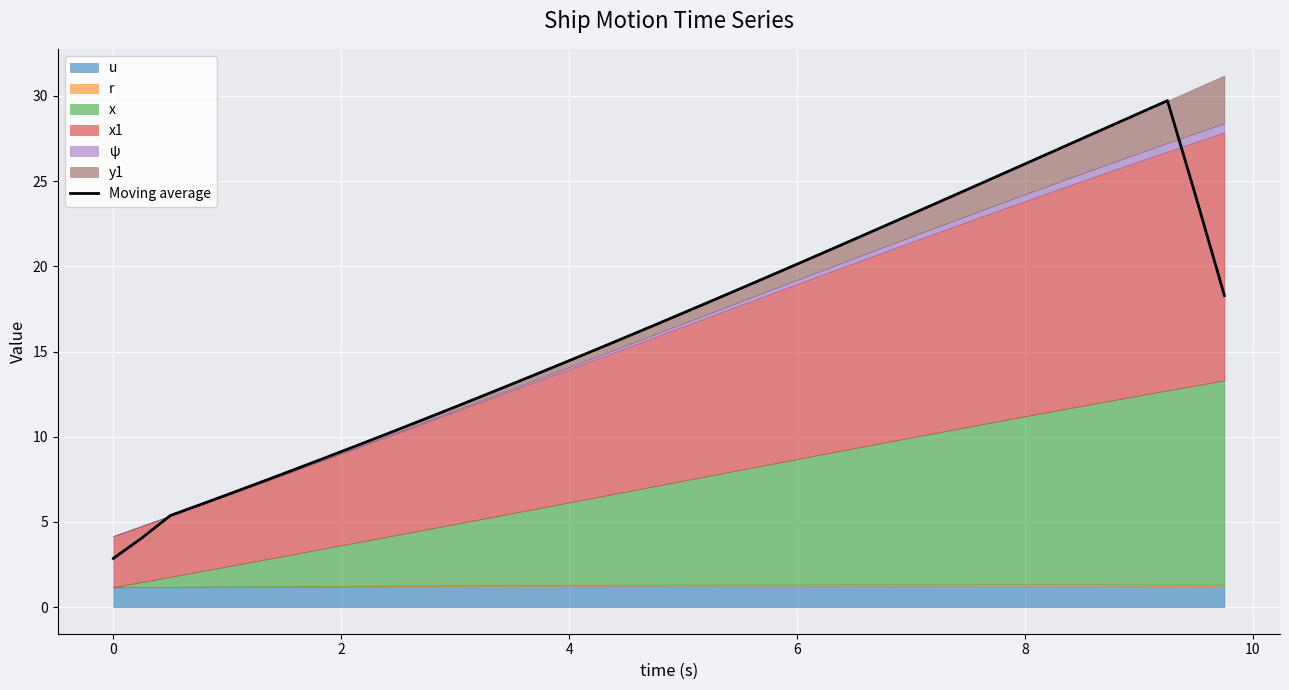

What is the maximum value for Moving average?

29.7